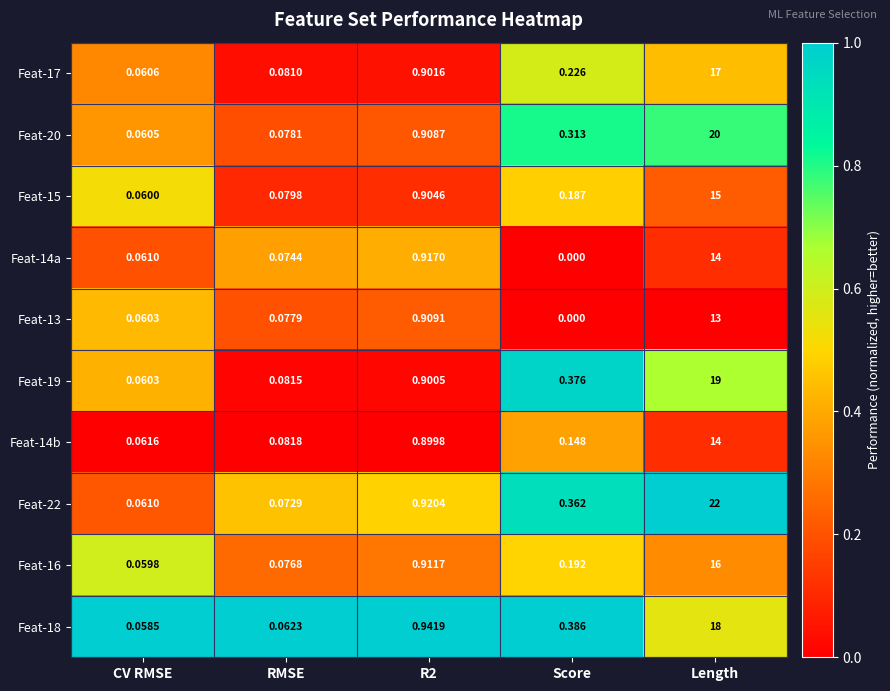

At which category is the sum across all series the highest?

Length